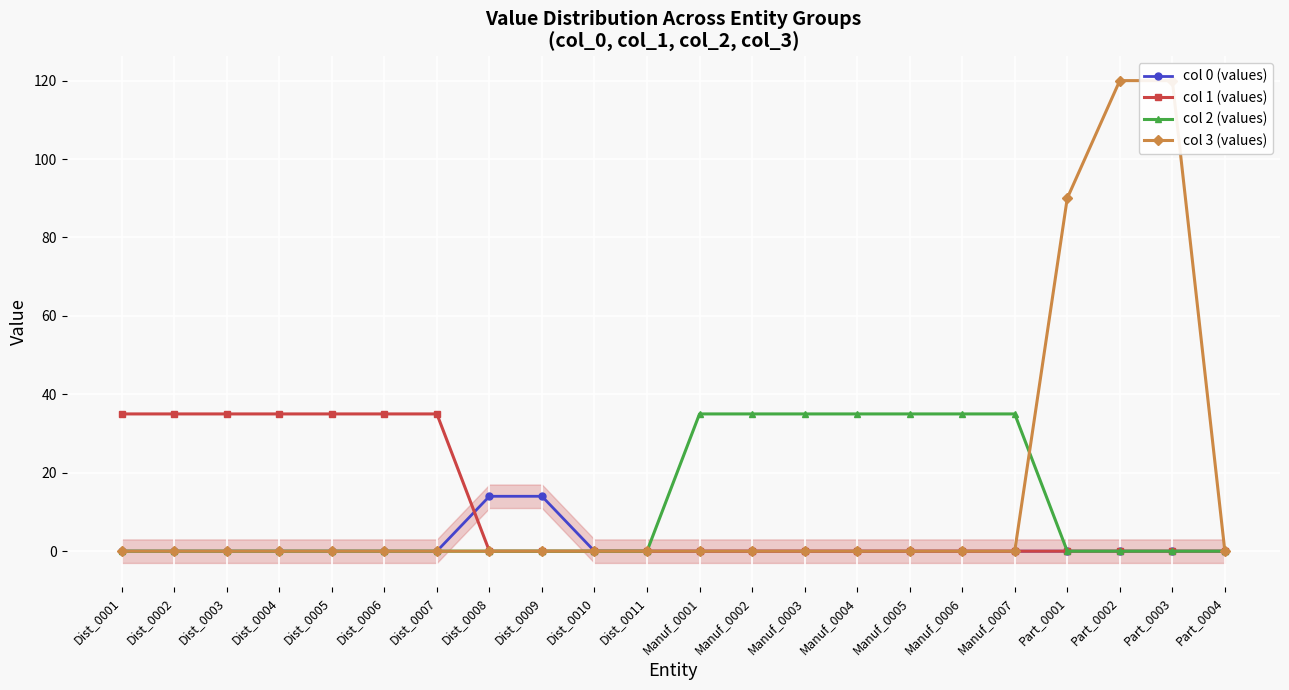

How many categories are shown in the chart?

22